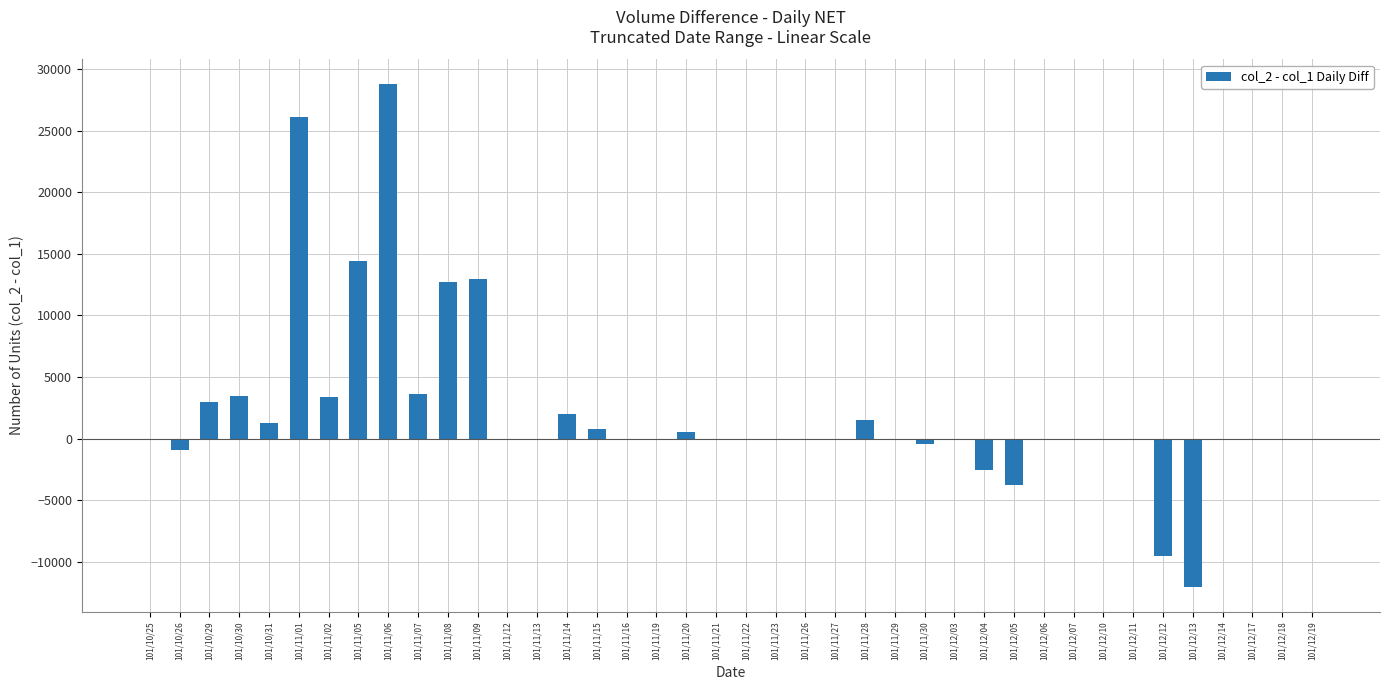

What is the approximate value at 101/10/29, to the nearest 50?

2950